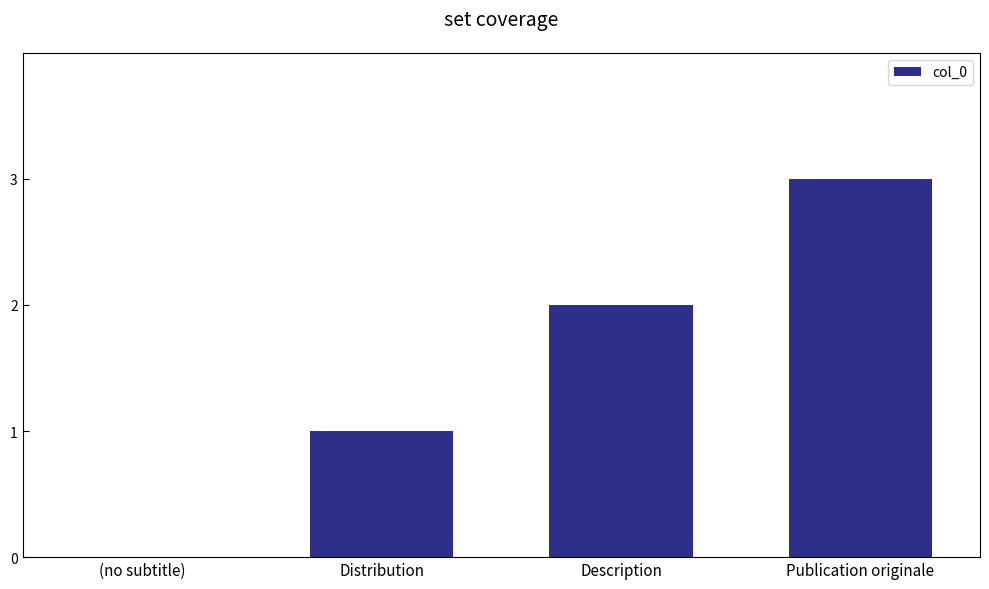

True or false: the data shows 3 at Publication originale.

True